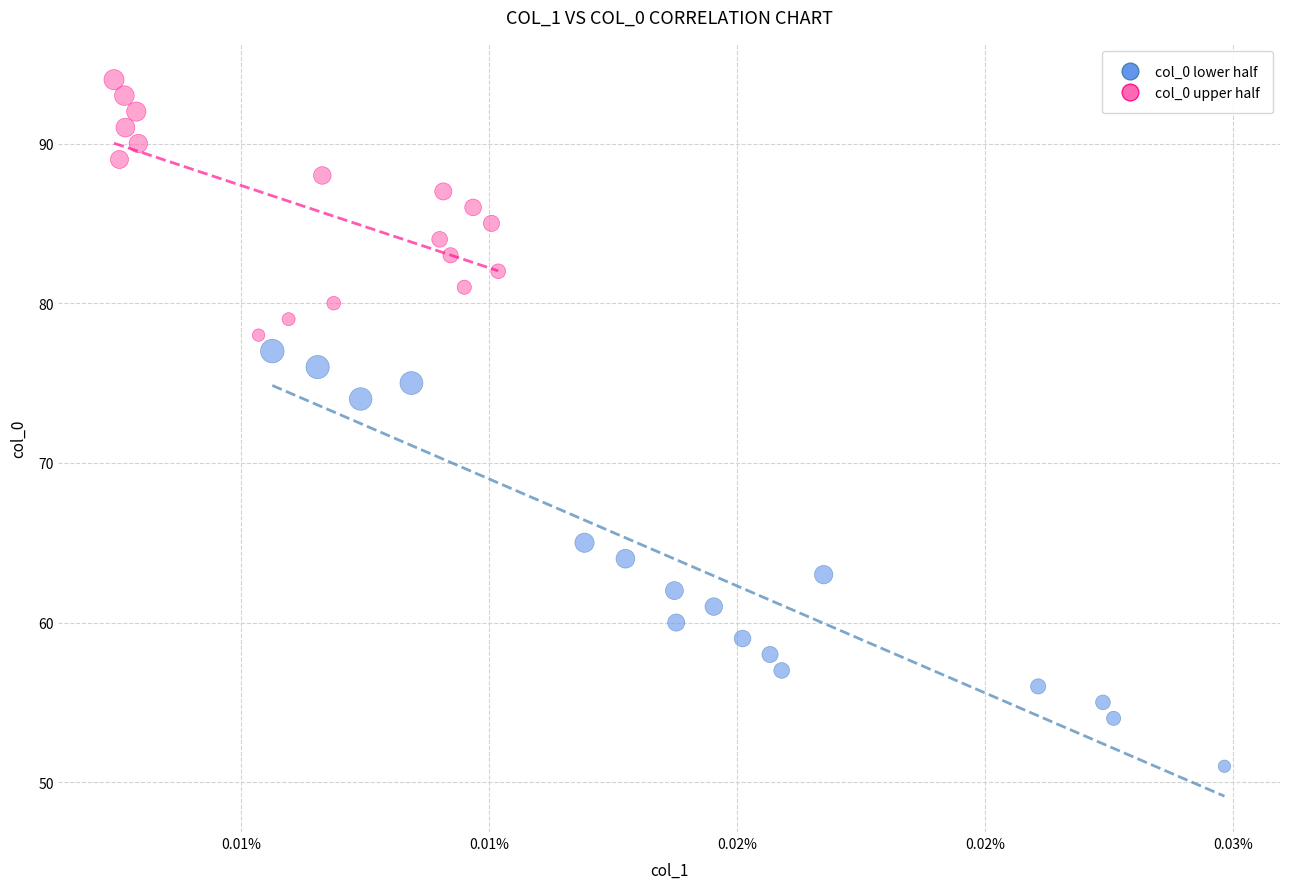

Which series contains the lowest Y value?

col_0 lower half